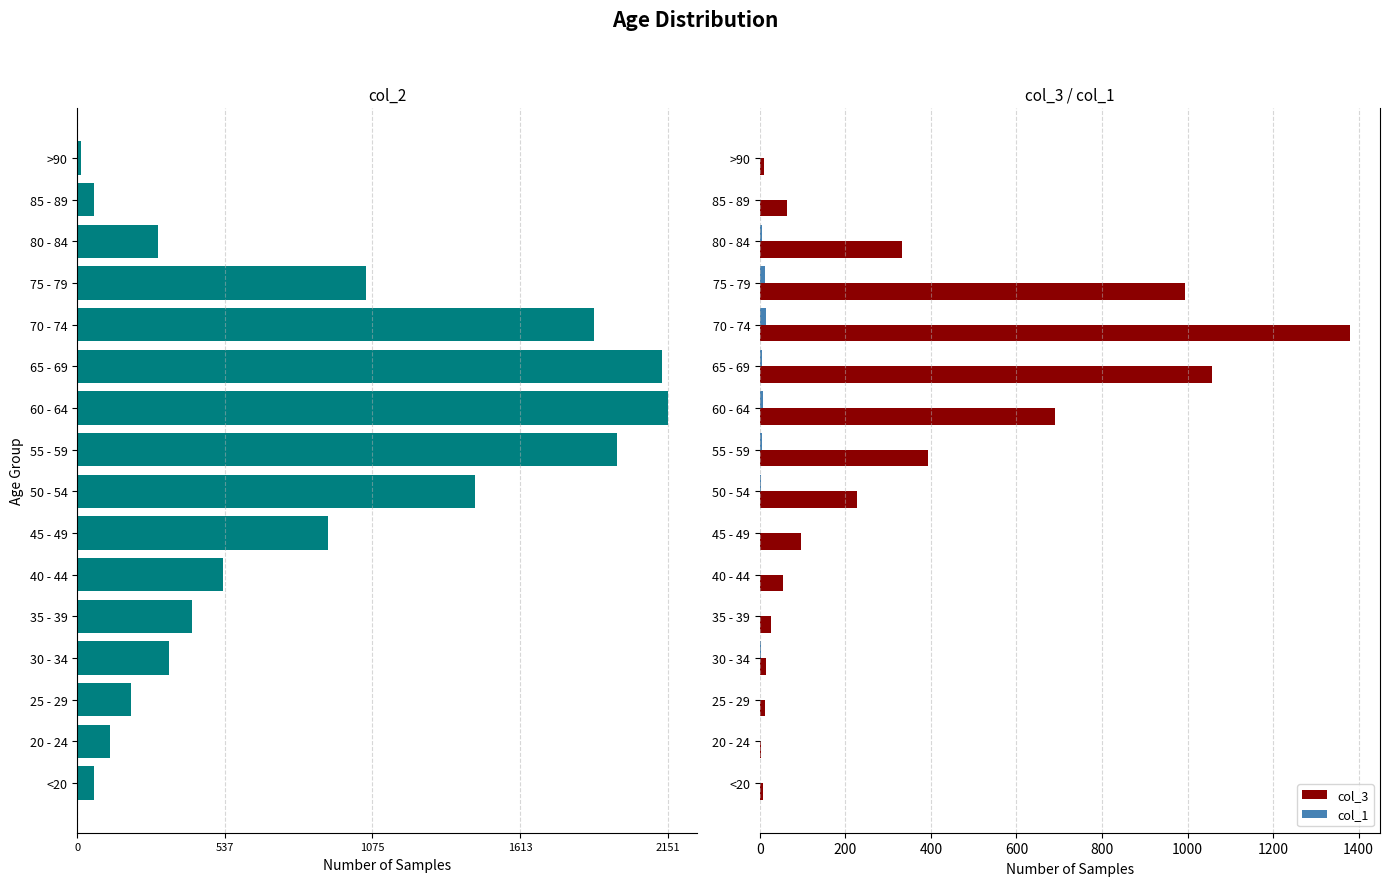

True or false: col_3 has a value of 689 at 60 - 64.

True